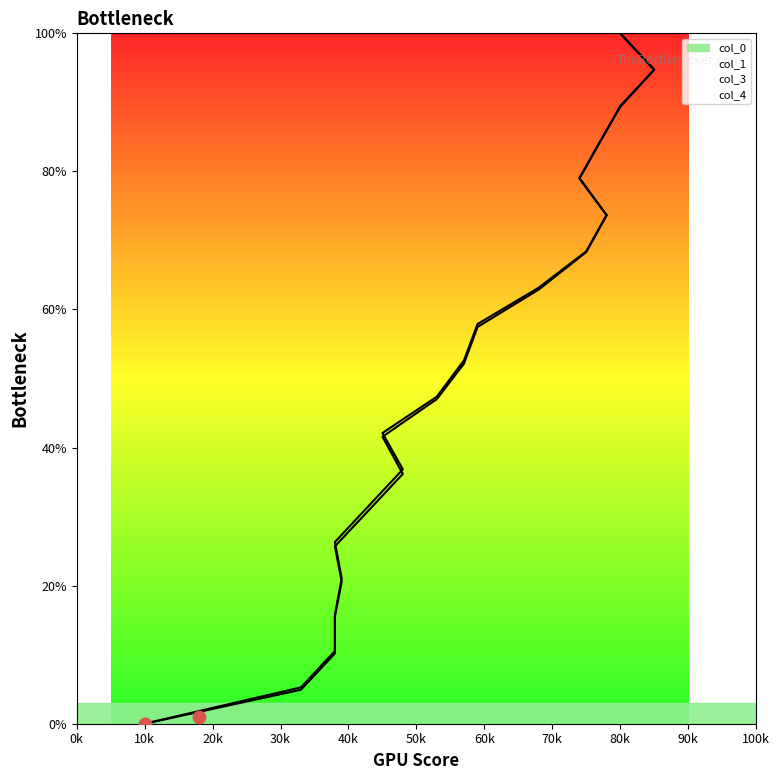

Which series reaches the maximum Y coordinate?

col_0